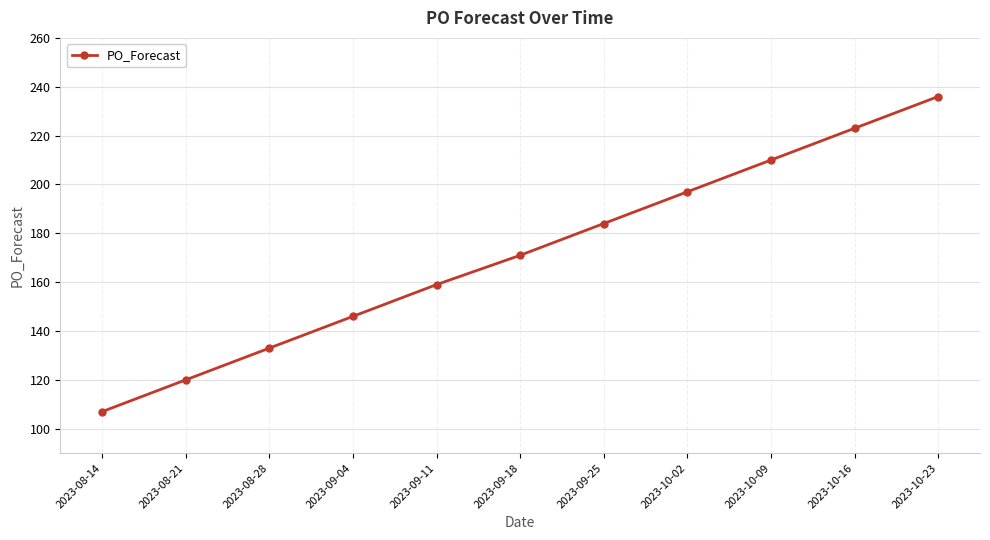

How many series are shown in this chart?

1